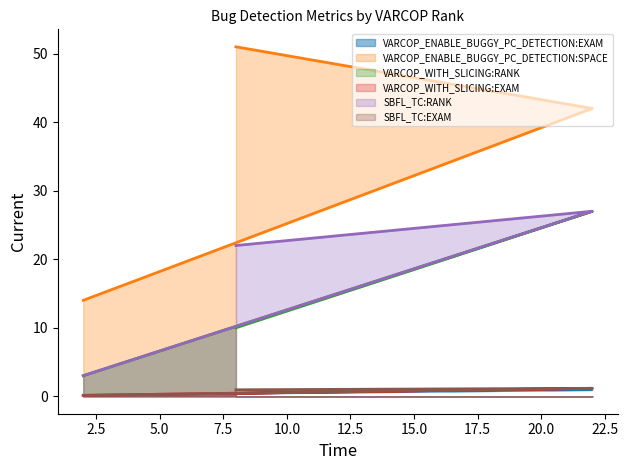

What is the sum of the SBFL_TC:RANK values at 8 and 22?

49.0